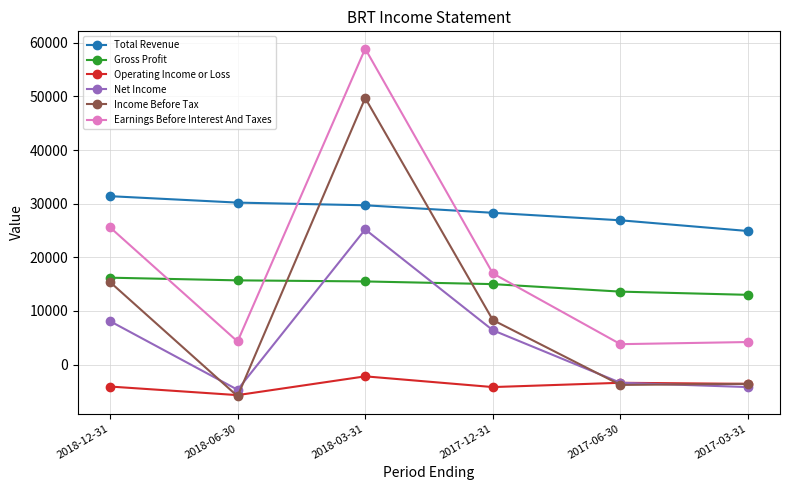

What is the difference between the second highest and second lowest values in the Income Before Tax series?

19200